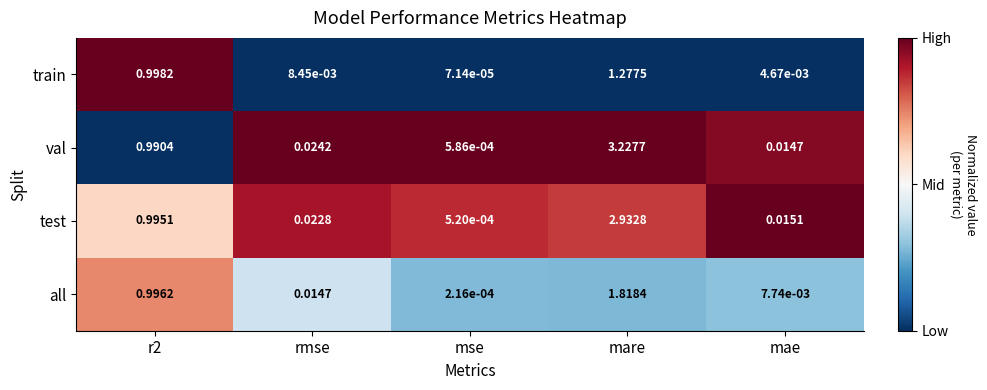

Which series has the widest spread of values?

val